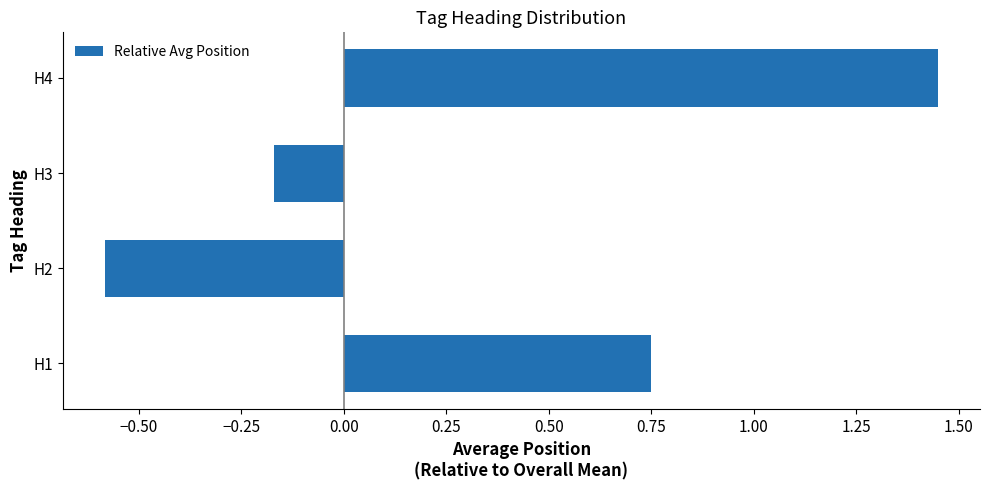

What is the difference between the second highest and minimum values?

1.3